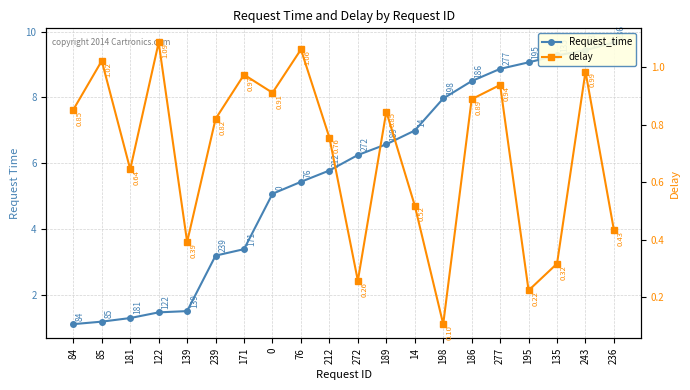

What are all the series names shown in the legend?

Request_time, delay